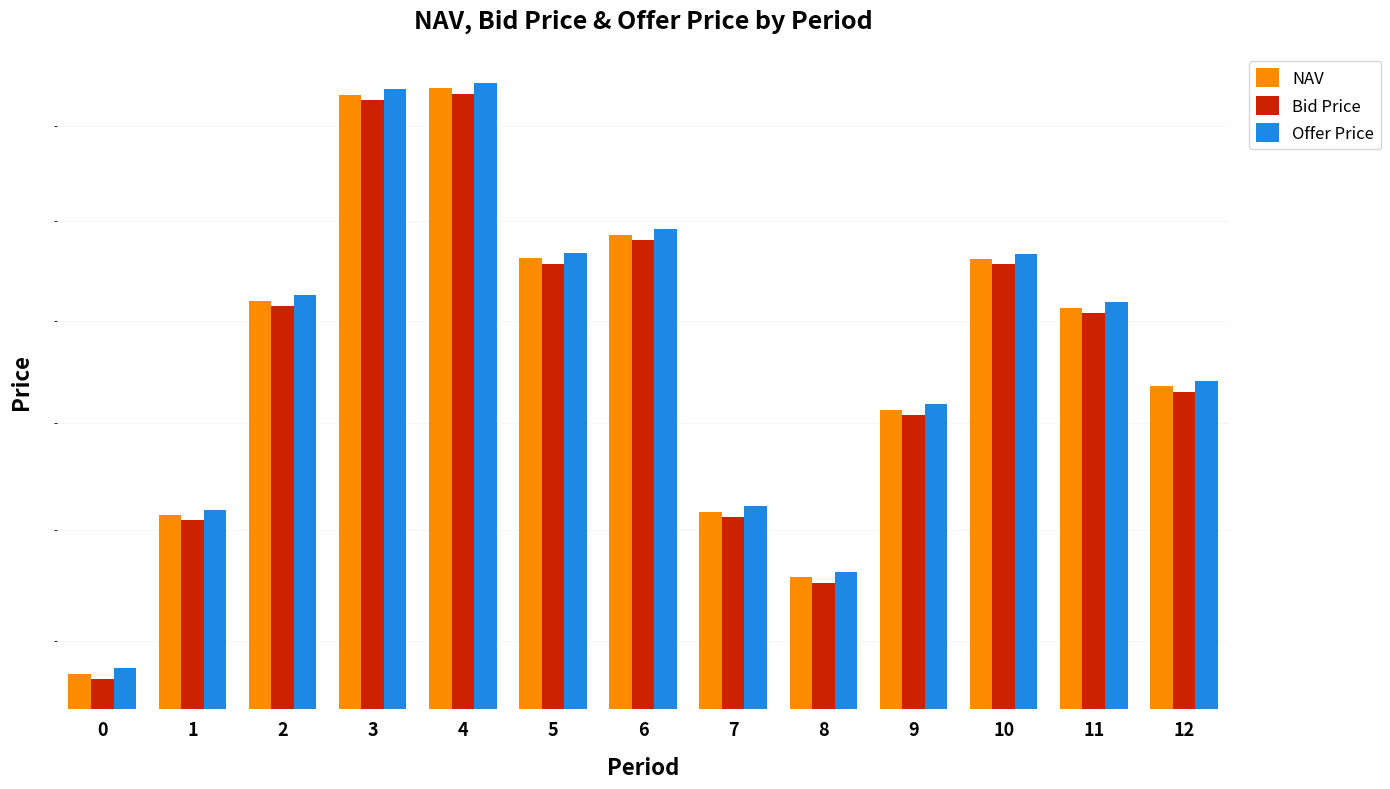

Is the value of NAV at 10 greater than the value of Offer Price at 8?

Yes